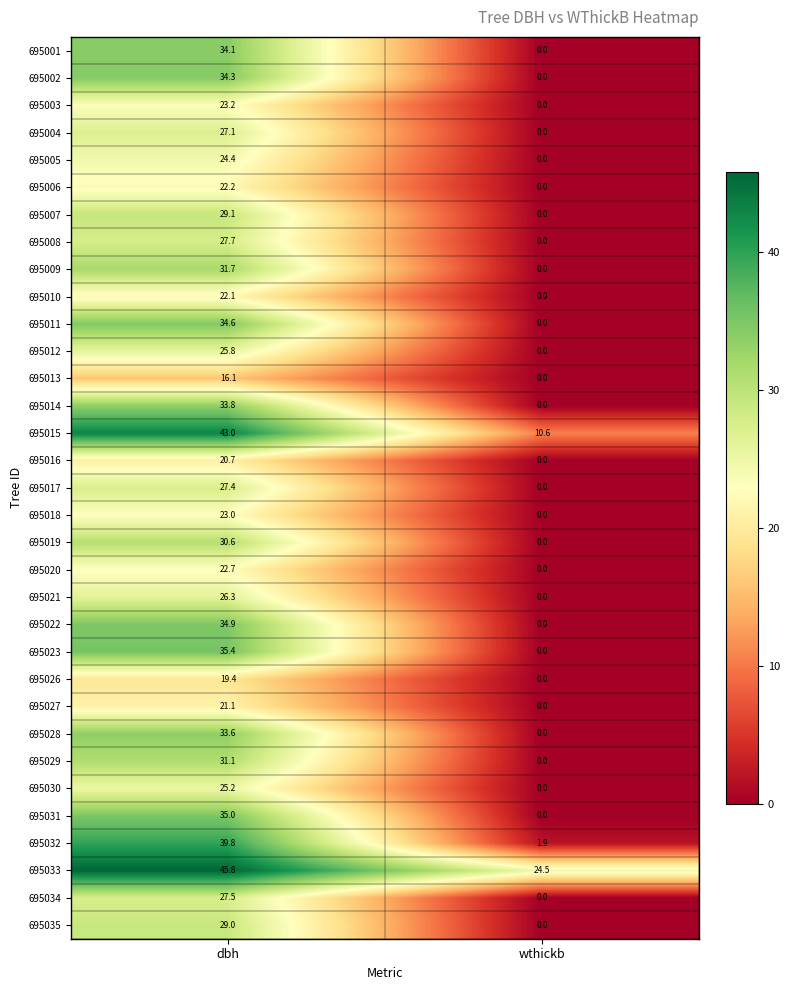

What is the difference between the maximum and minimum values in the 695009 series?

31.7